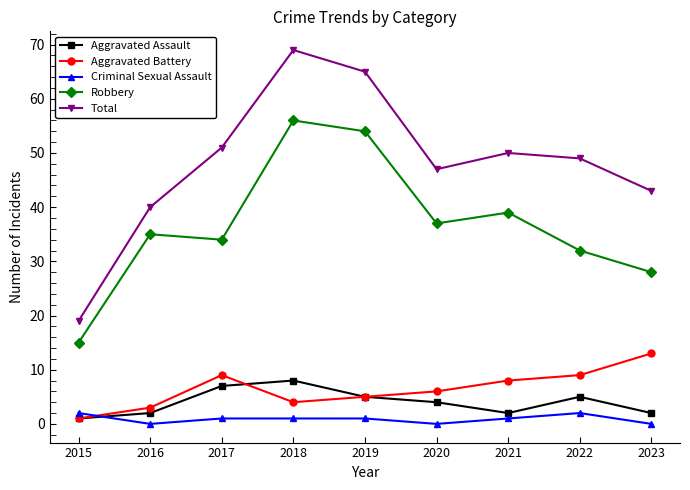

At which category is the sum across all series the highest?

2018